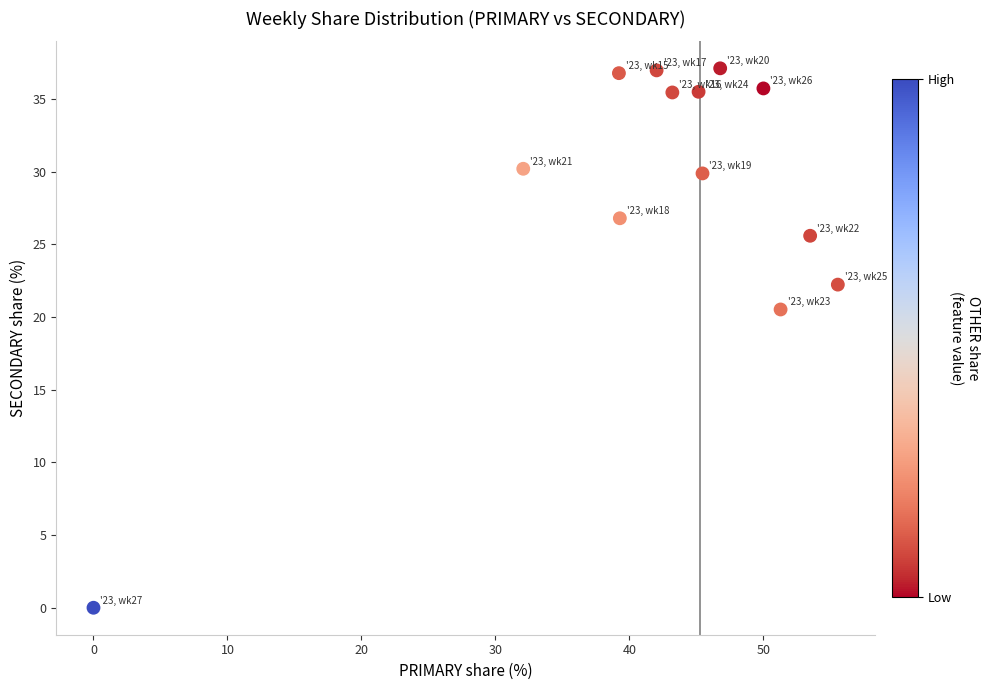

What Y value in the scatter plot is closest to 18?

20.5